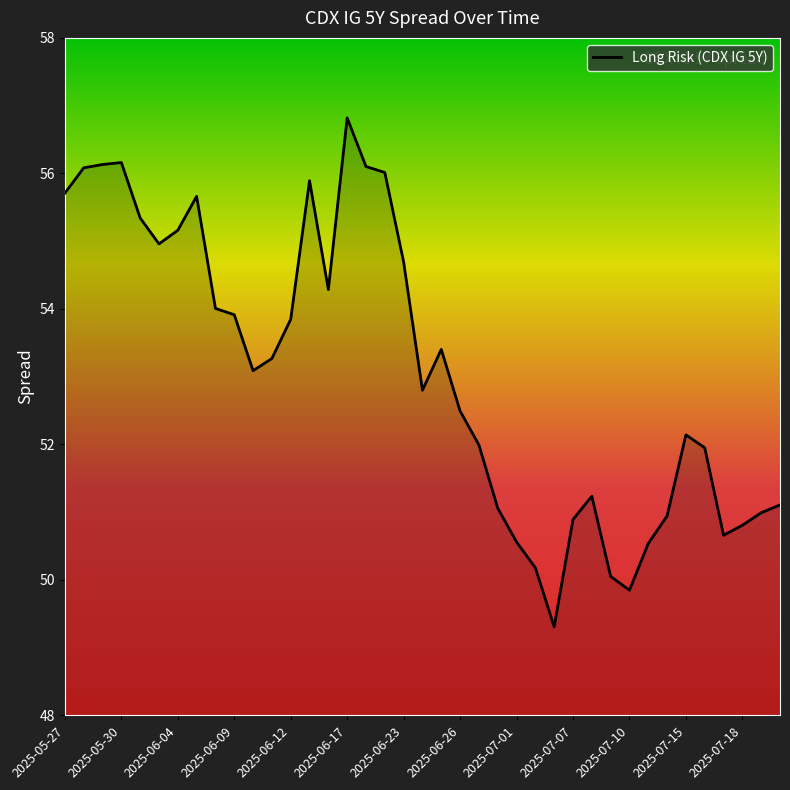

What is the difference between the maximum and minimum values?

7.5